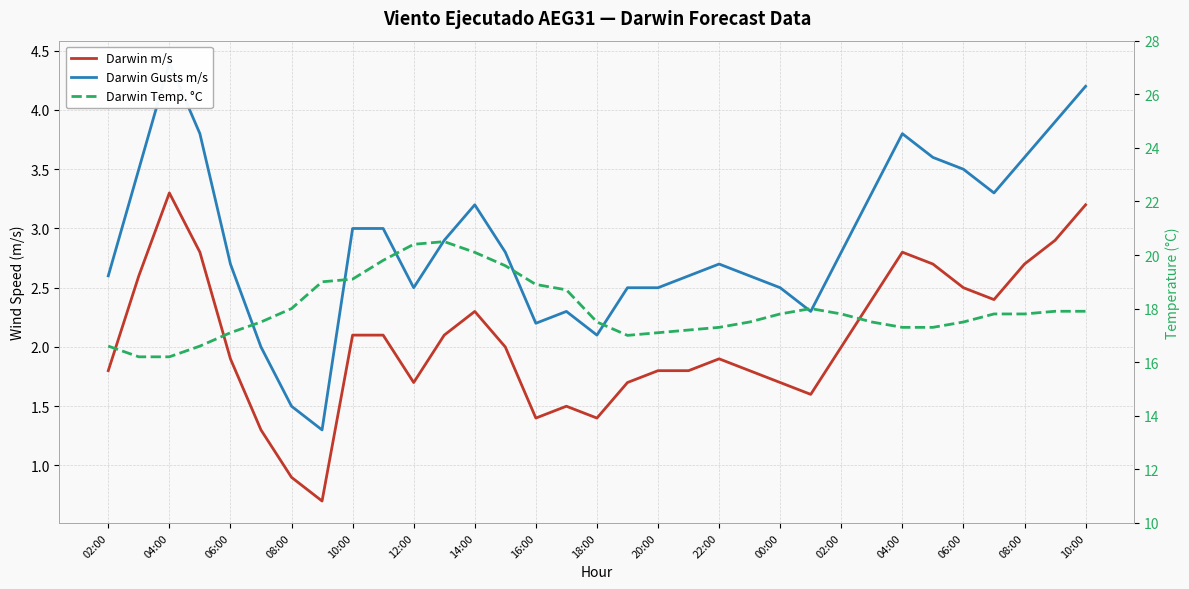

How many interior local peaks does the Darwin Gusts m/s series have?

5